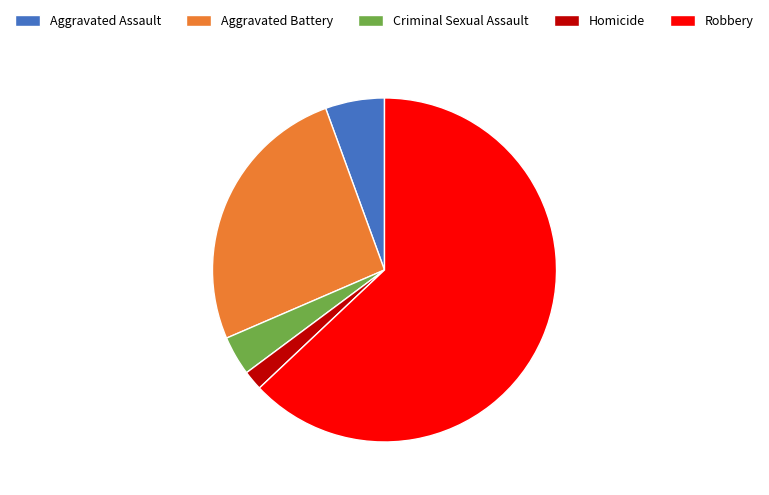

Is it true that Aggravated Assault is 6% of the pie?

True